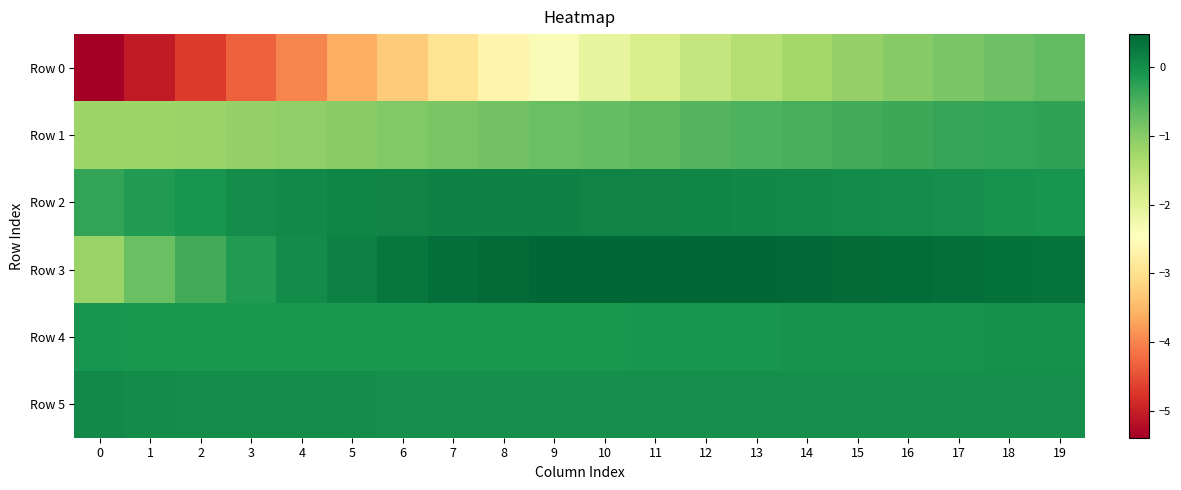

Rank the series by their maximum value, from lowest to highest.

Row 0, Row 1, Row 4, Row 5, Row 2, Row 3